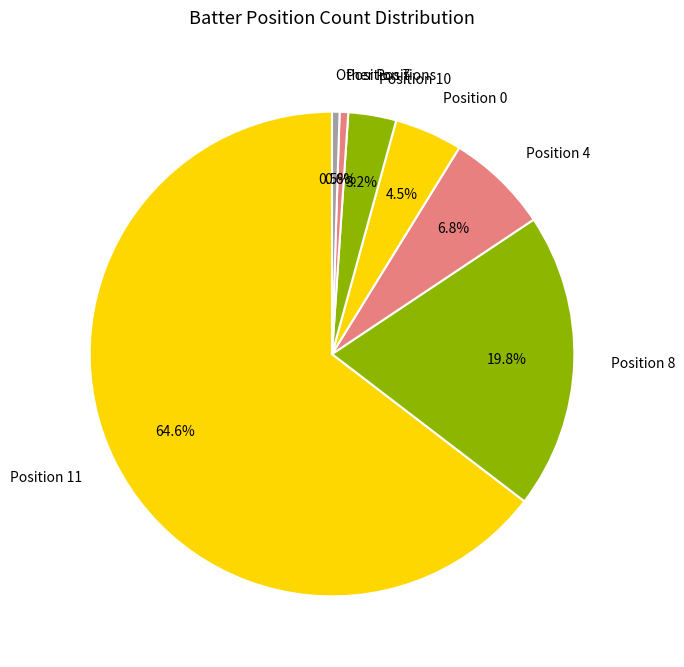

To the nearest percent, what is the difference between the largest and smallest slice percentages?

64%